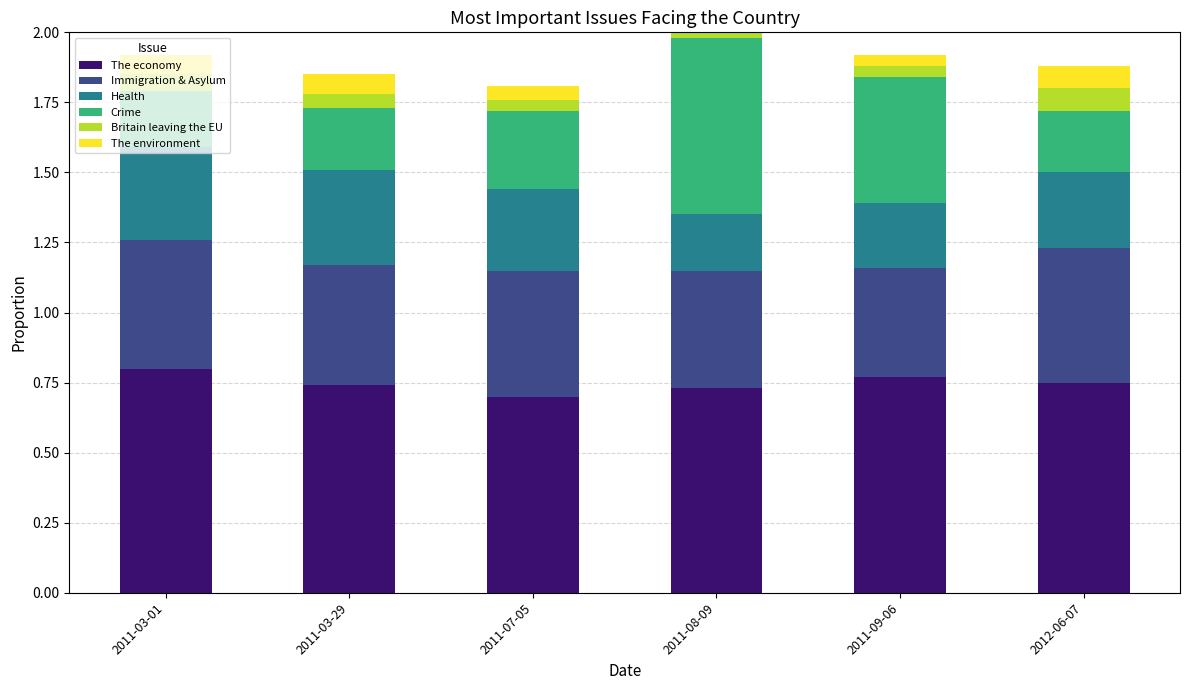

At which category is the sum across all series the highest?

2011-08-09